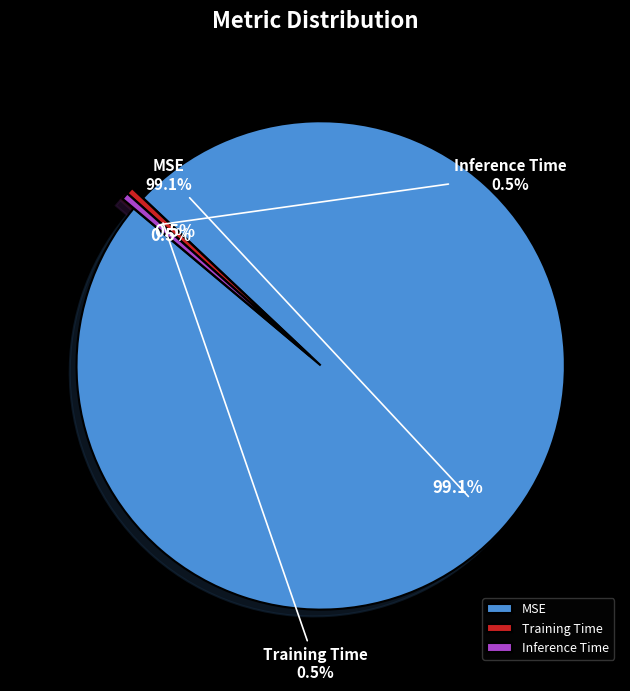

Count the number of slices in the pie.

3